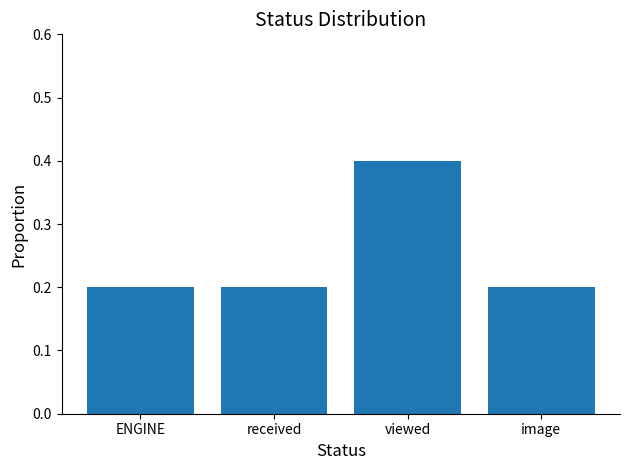

Between viewed and ENGINE, which is larger?

viewed